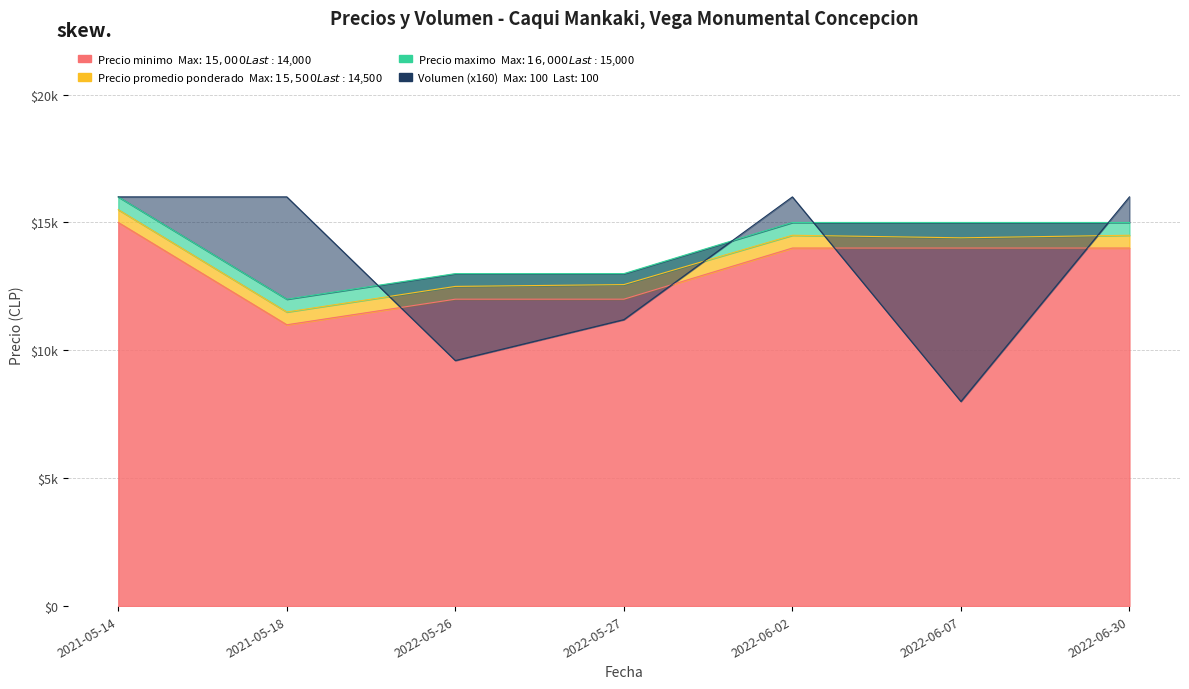

Does the chart display data point markers on the line(s)?

No